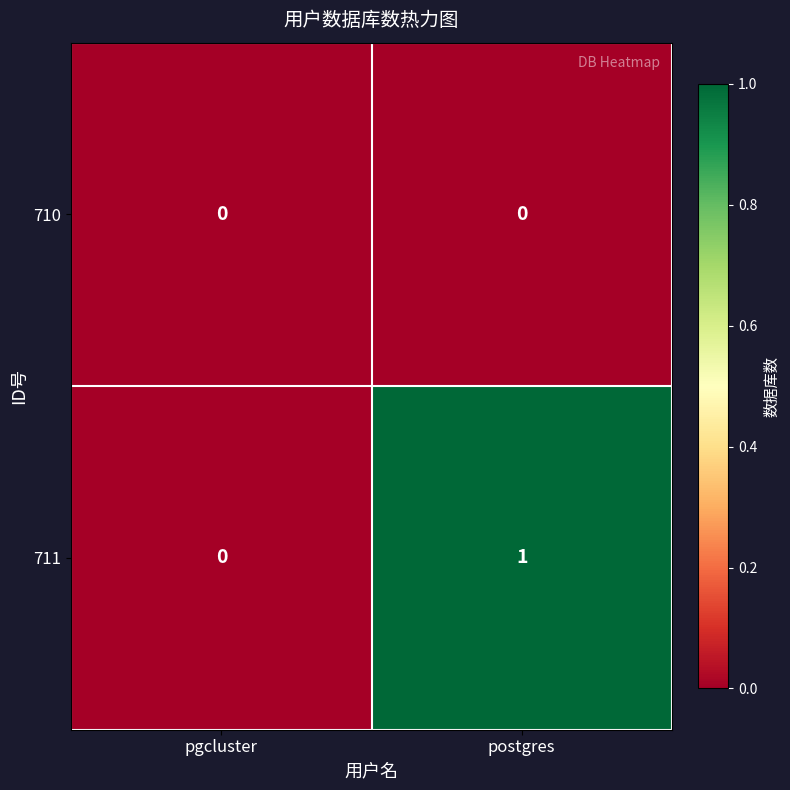

List the series in order of their overall mean, lowest first.

710, 711